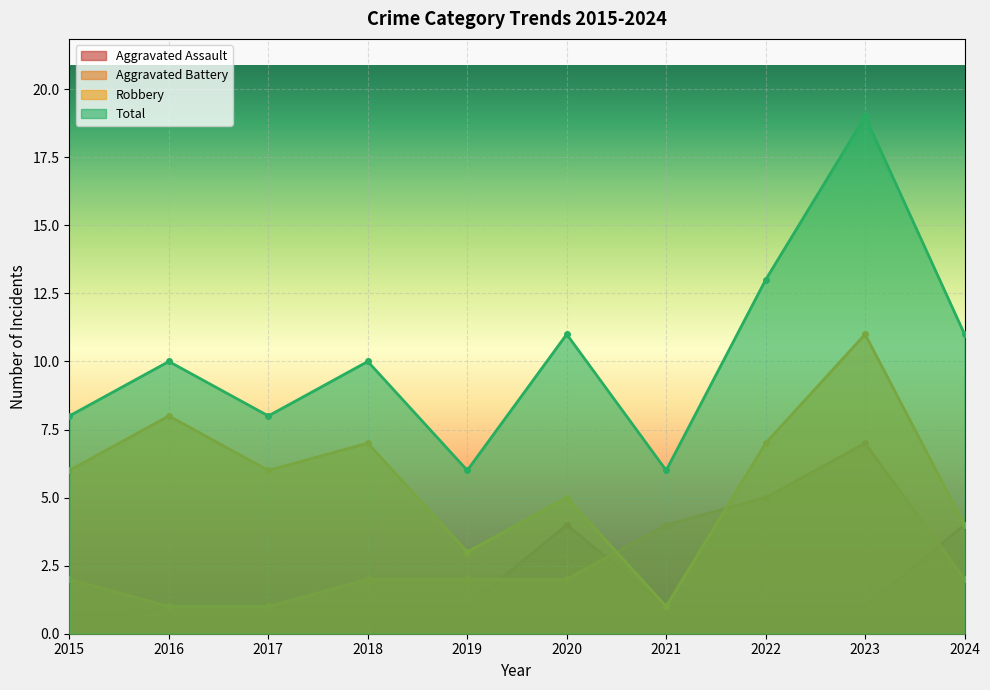

The value of Robbery at 2015 is 2. True or false?

False